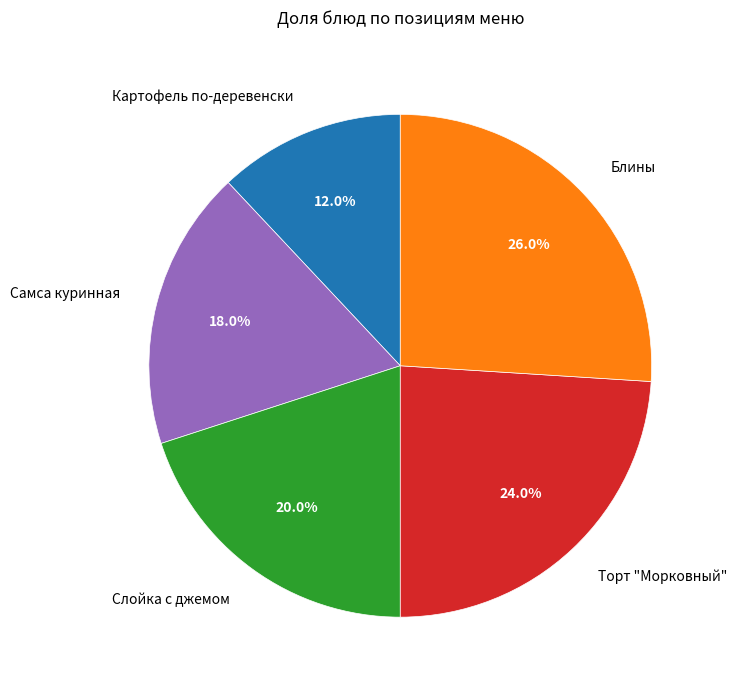

How many slices are in this pie chart?

5